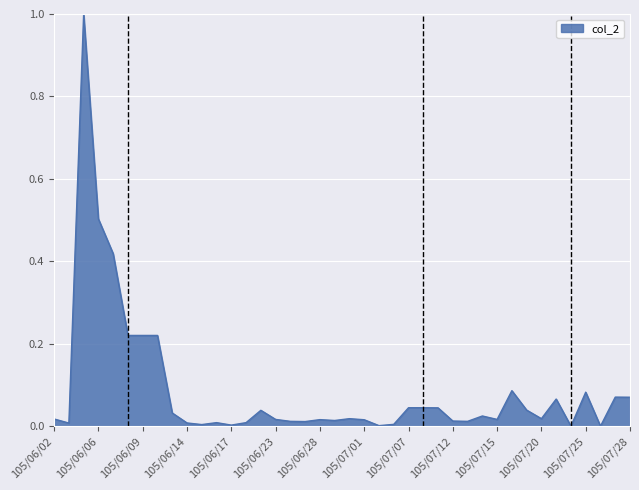

What is the greatest value displayed?

1.0